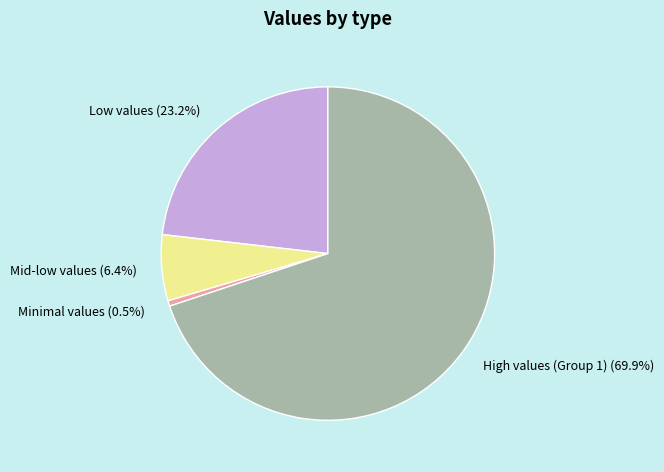

To the nearest percent, what is the difference between the largest and smallest slice percentages?

69%